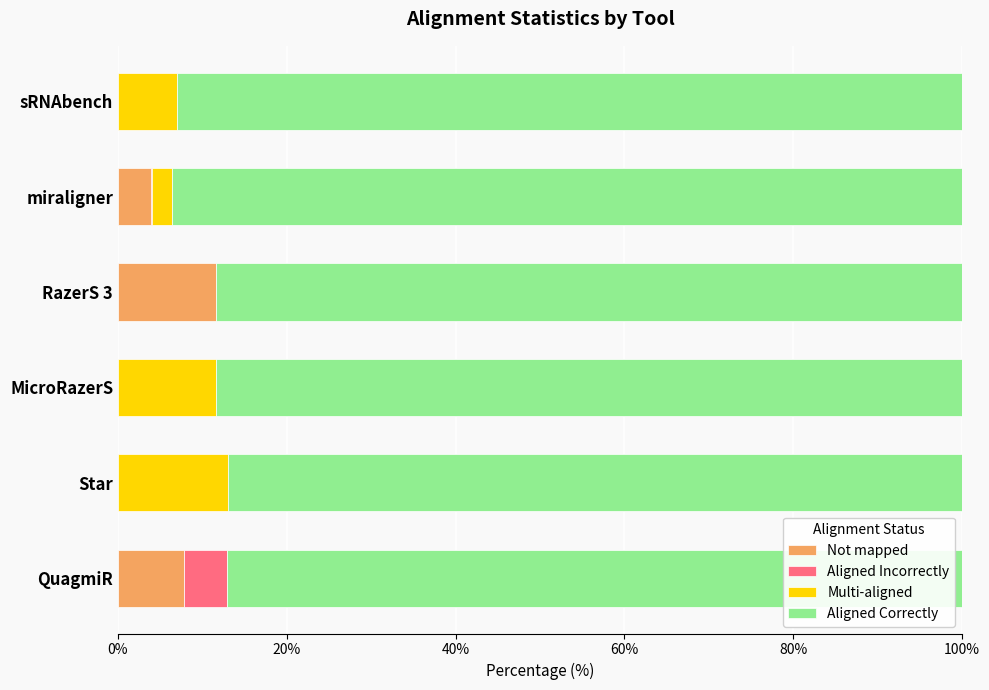

The Not mapped series shows 0.0 at Star. True or false?

True